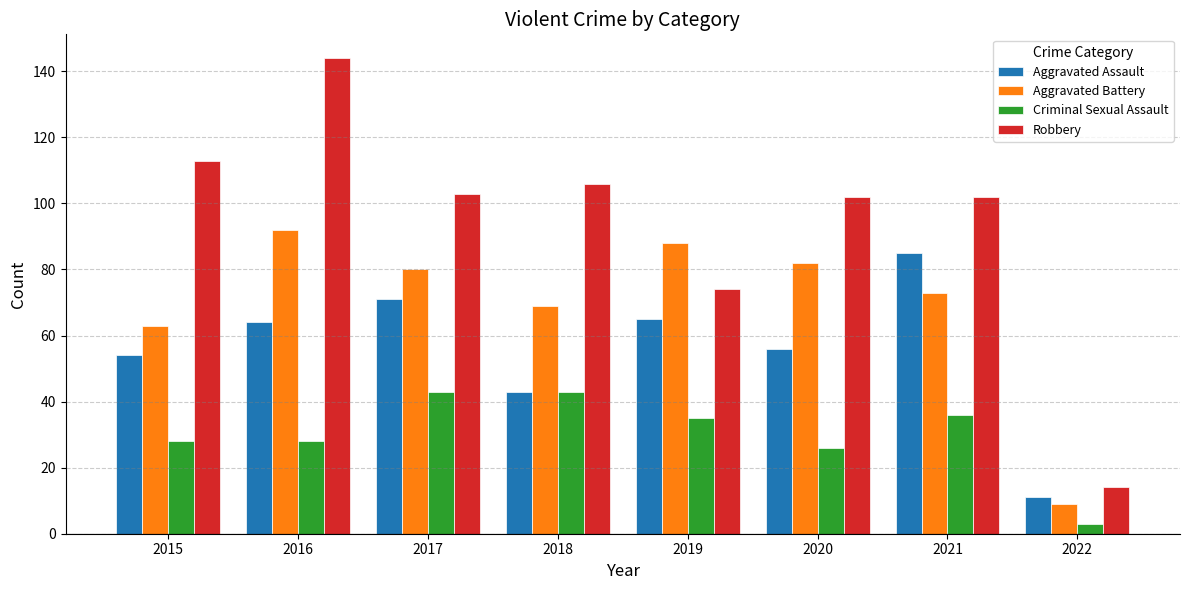

Read the Aggravated Battery value at 2015.

63